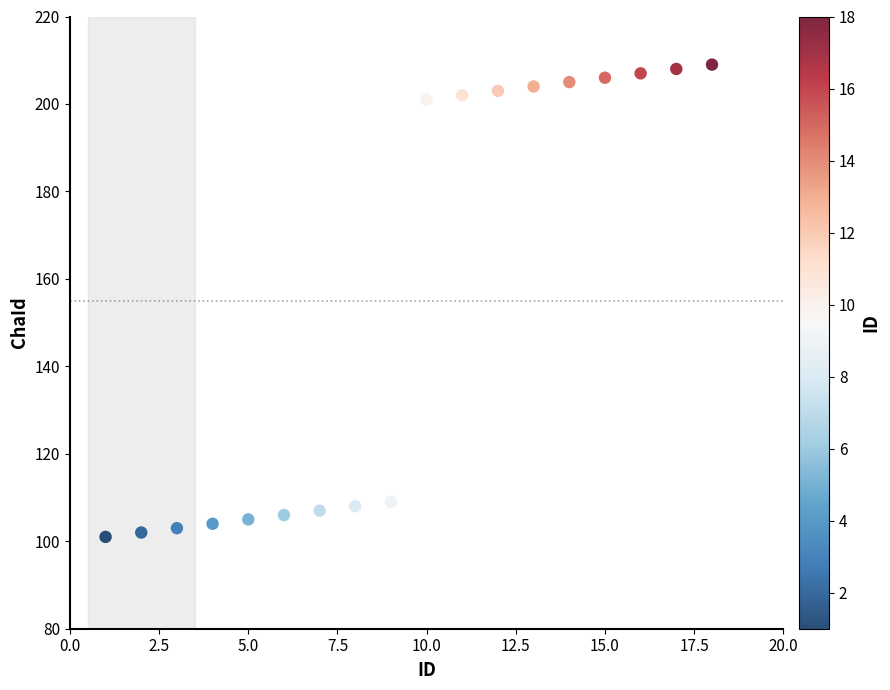

What is the range of X values (max minus min)?

17